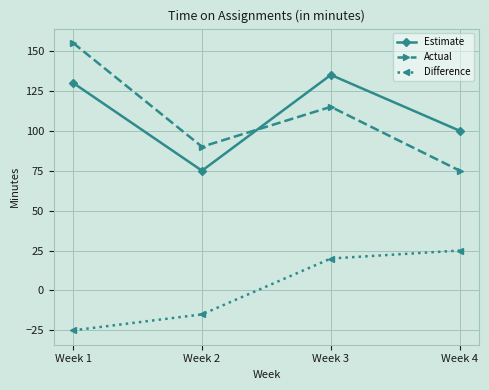

What is the value of the Difference point at the 2nd from the left?

-15